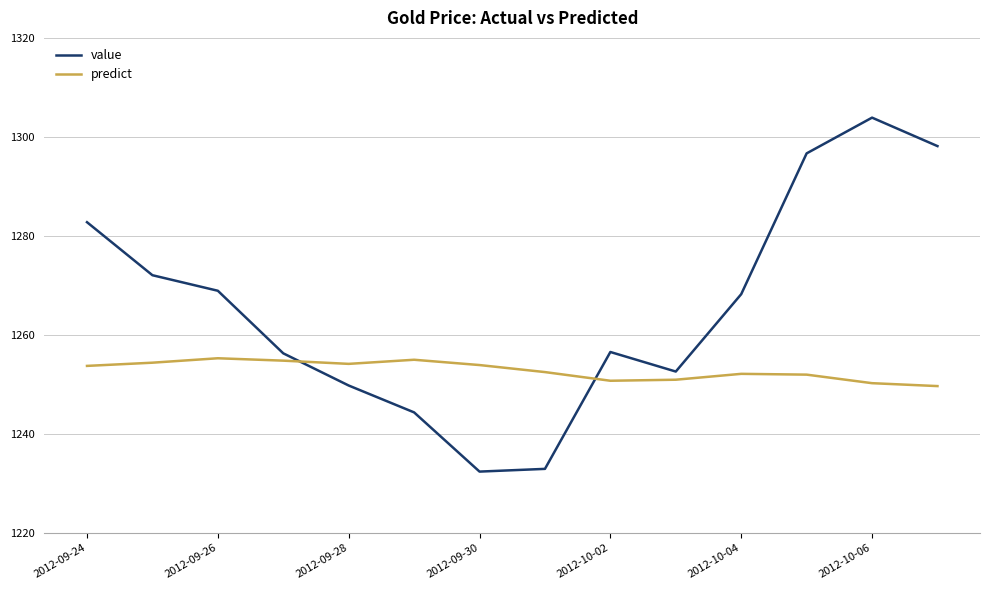

True or false: value and predict cross at least once.

True